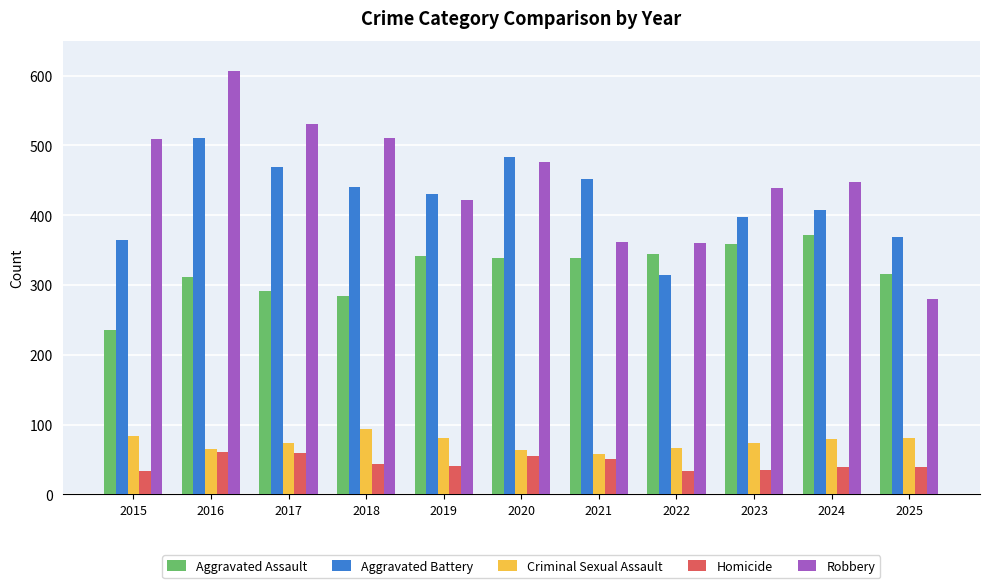

At which label does Aggravated Assault first exceed 338?

2019